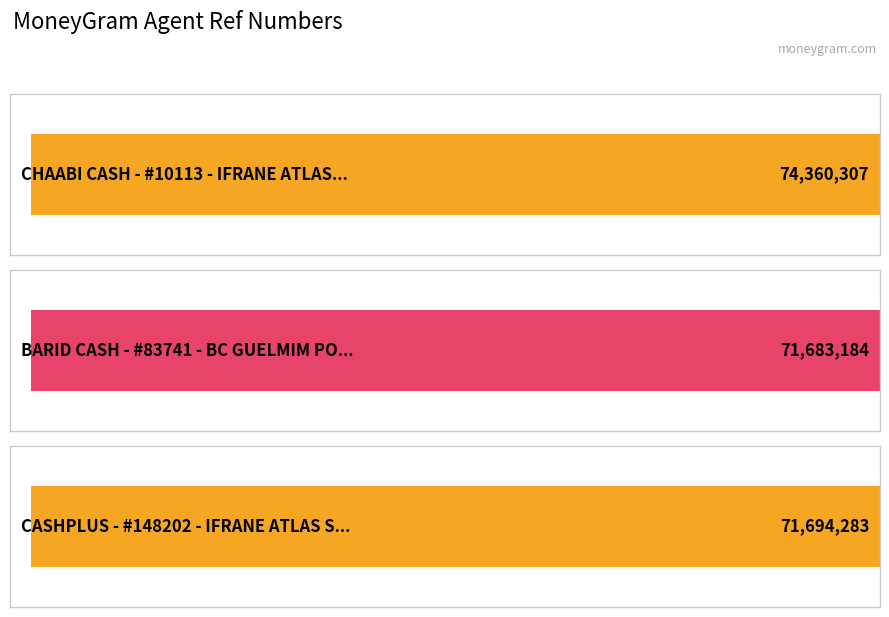

What is the difference between the maximum and second lowest values?

2666024